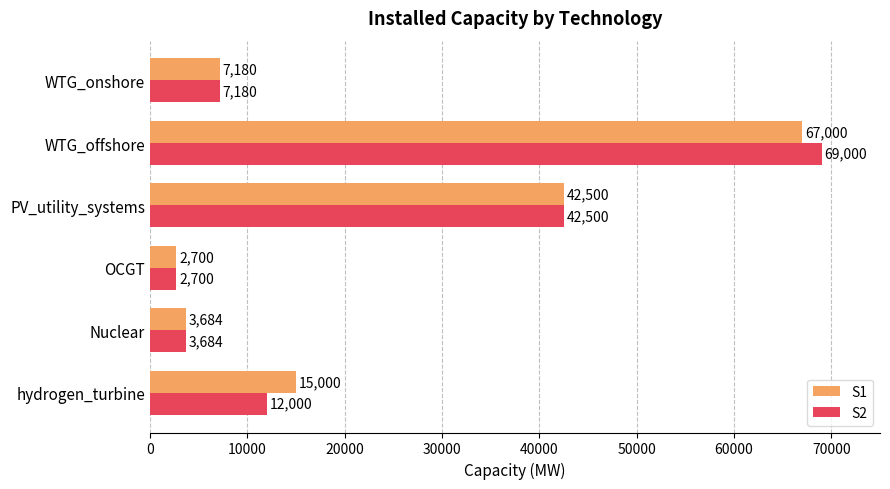

The S2 series shows 69000 at WTG_offshore. True or false?

True